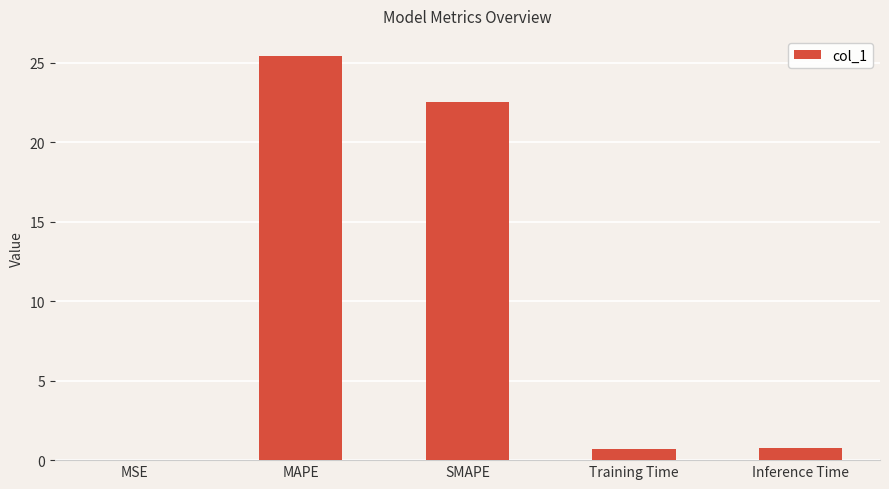

Which has a higher value, Training Time or MSE?

Training Time